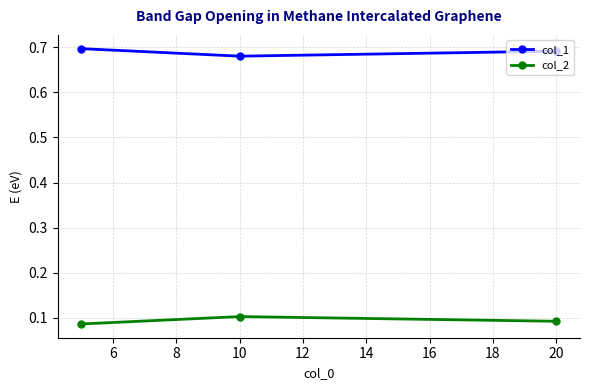

Rank the series by their average value, from highest to lowest.

col_1, col_2